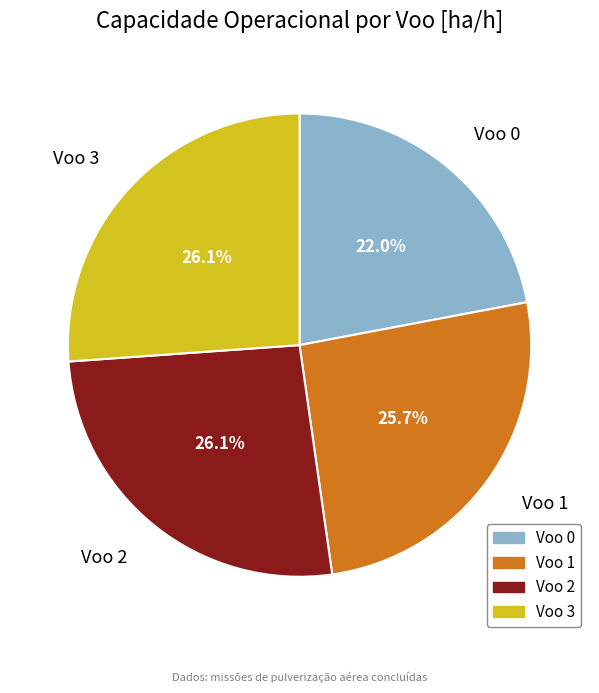

What is the total percentage of Voo 2 and Voo 3?

52.3%